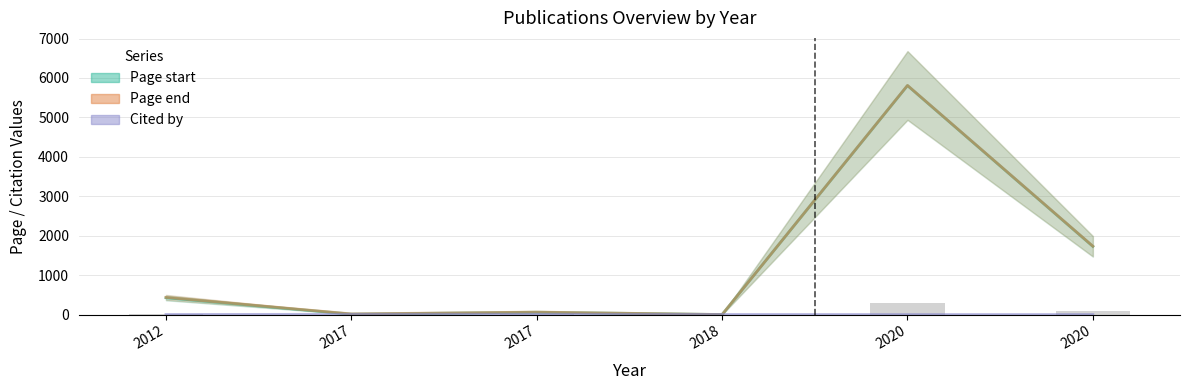

Rank the series at 2012 from highest to lowest value.

Page end, Page start, Cited by